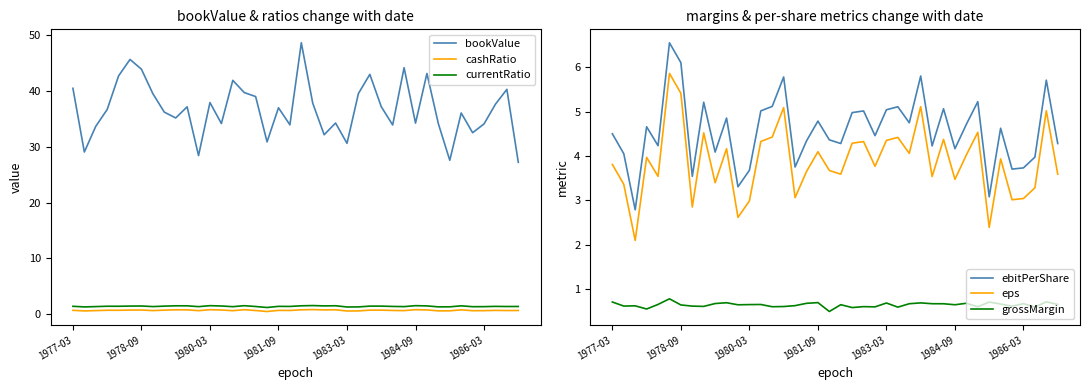

Is it true that currentRatio equals 1.5 at 34?

True